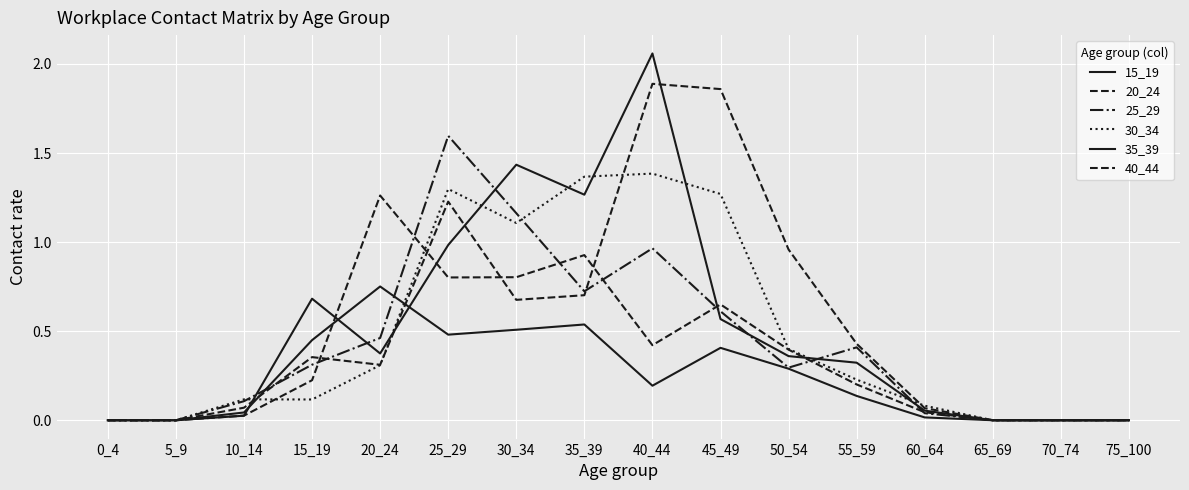

How many lines are shown in the chart?

6